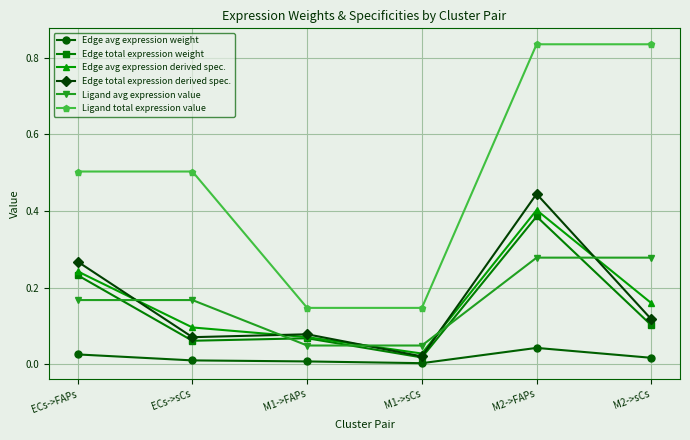

What are all the series names shown in the legend?

Edge avg expression weight, Edge total expression weight, Edge avg expression derived spec., Edge total expression derived spec., Ligand avg expression value, Ligand total expression value